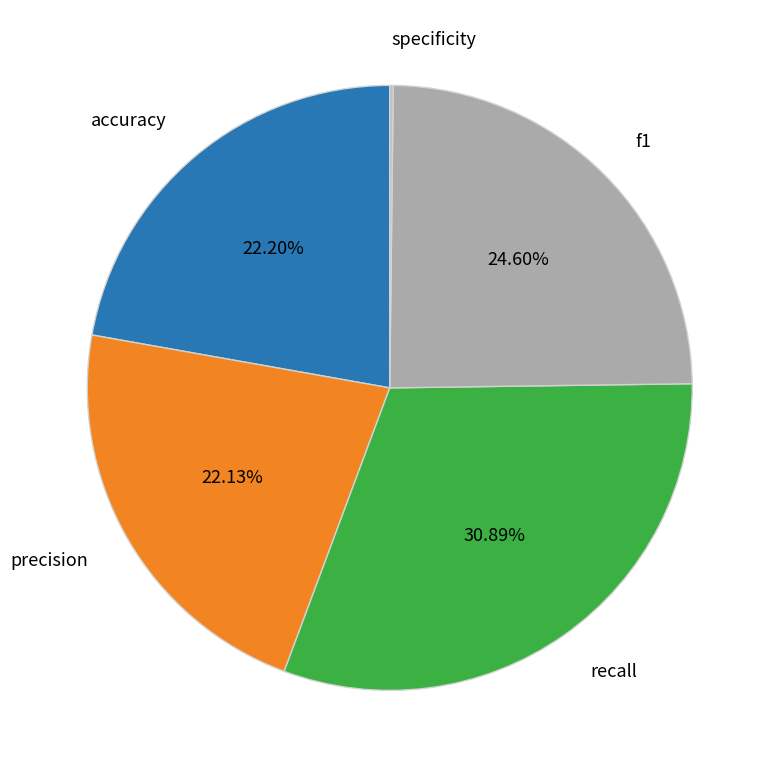

To the nearest percent, what percentage of the pie is recall?

31%